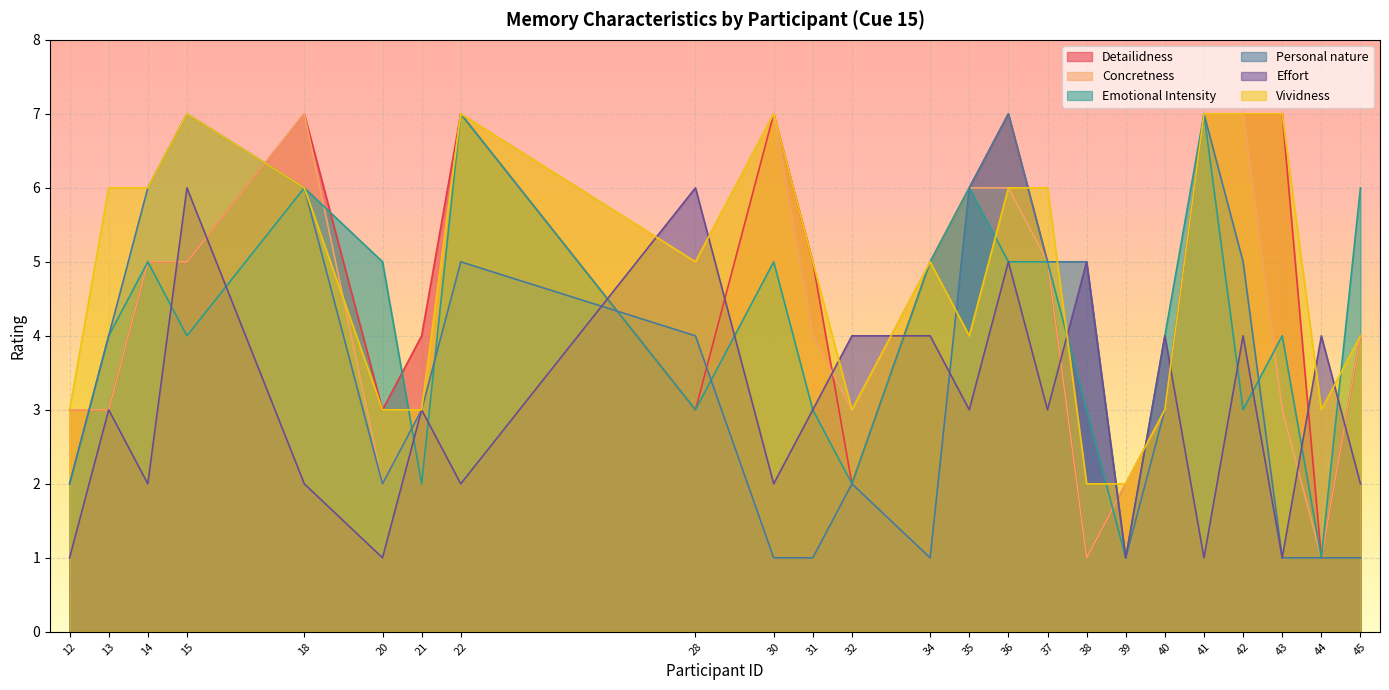

What is the greatest value displayed?

7